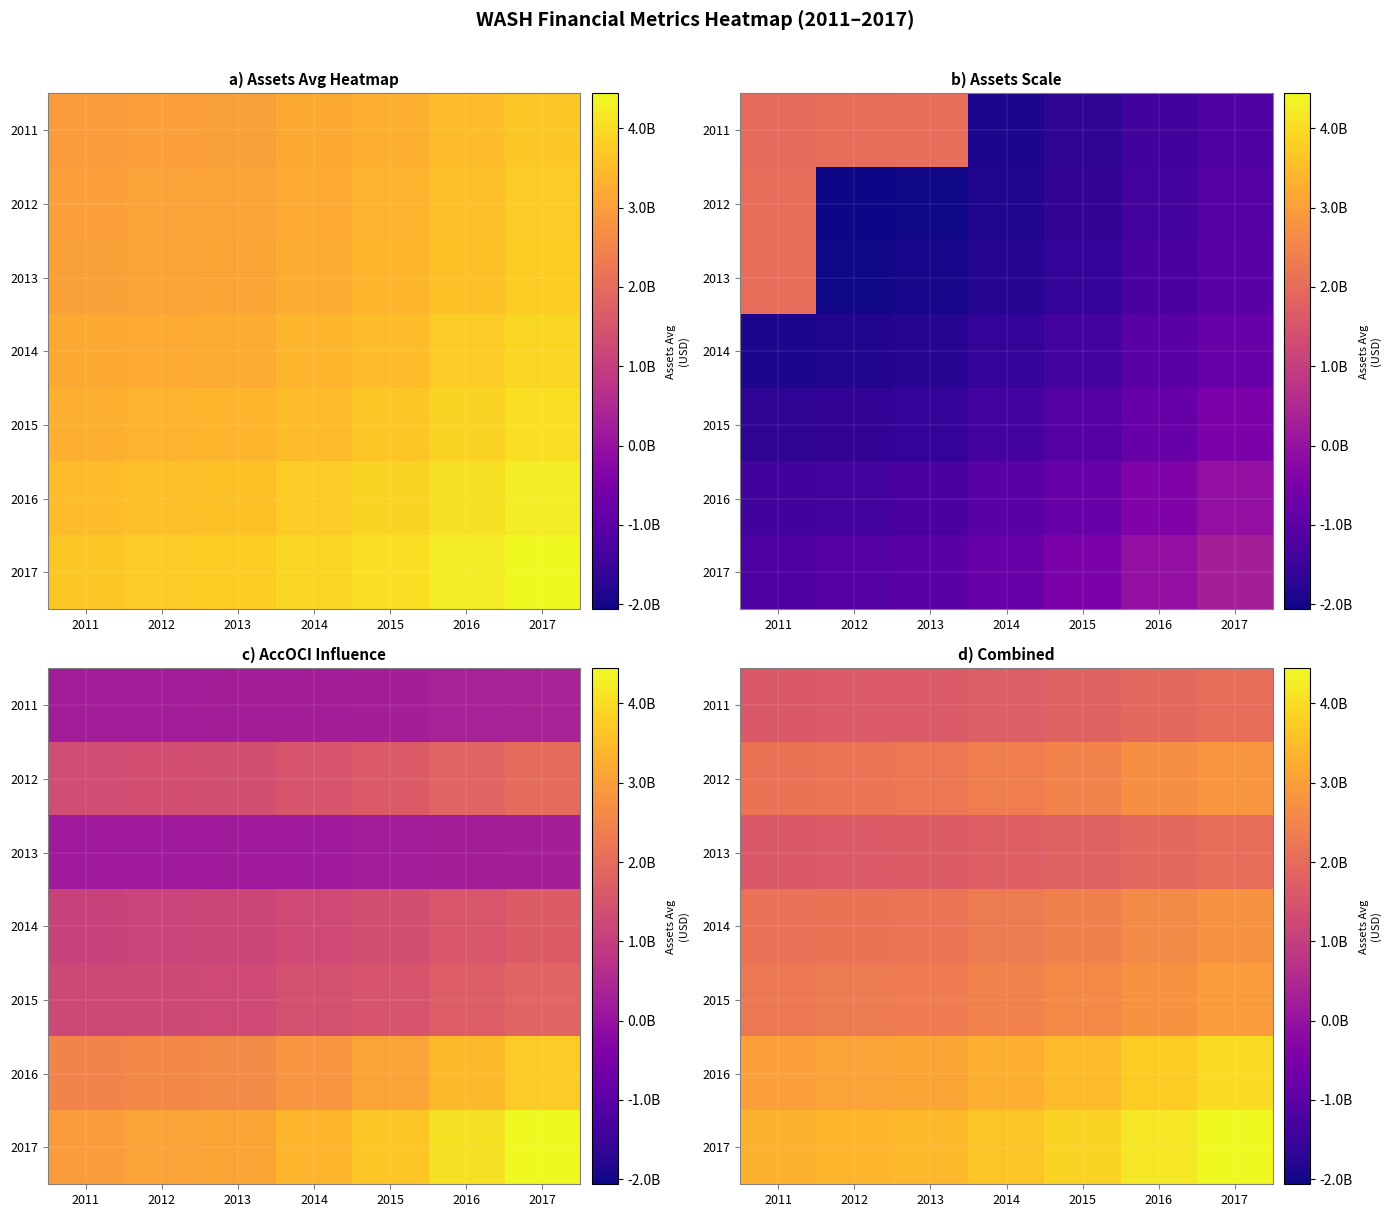

The value of 2016 at 2013 is 2167184242.1. True or false?

False